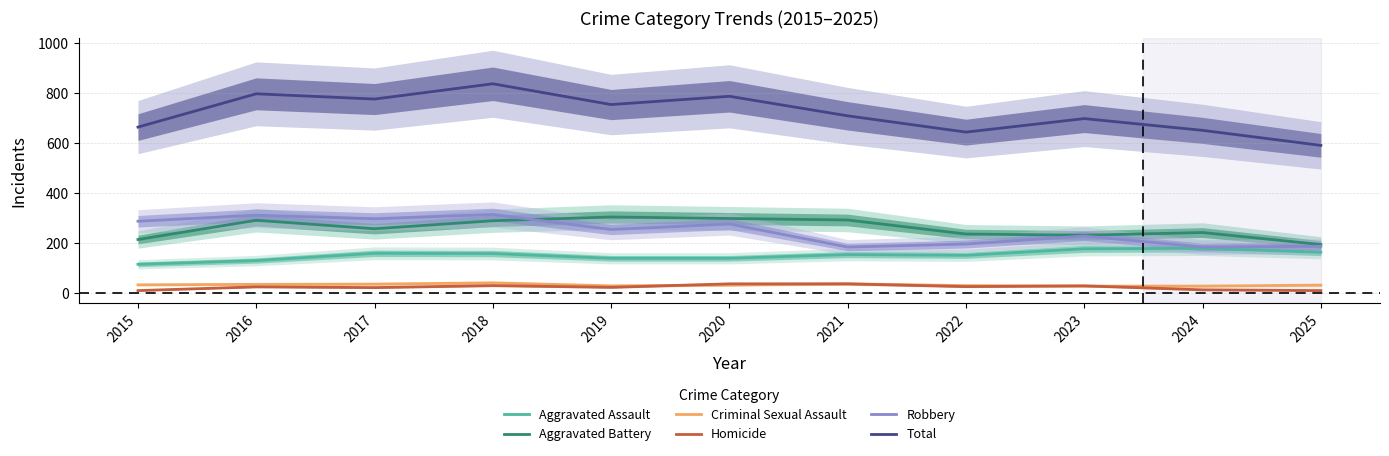

Is it true that Criminal Sexual Assault equals 37 at 2017?

True